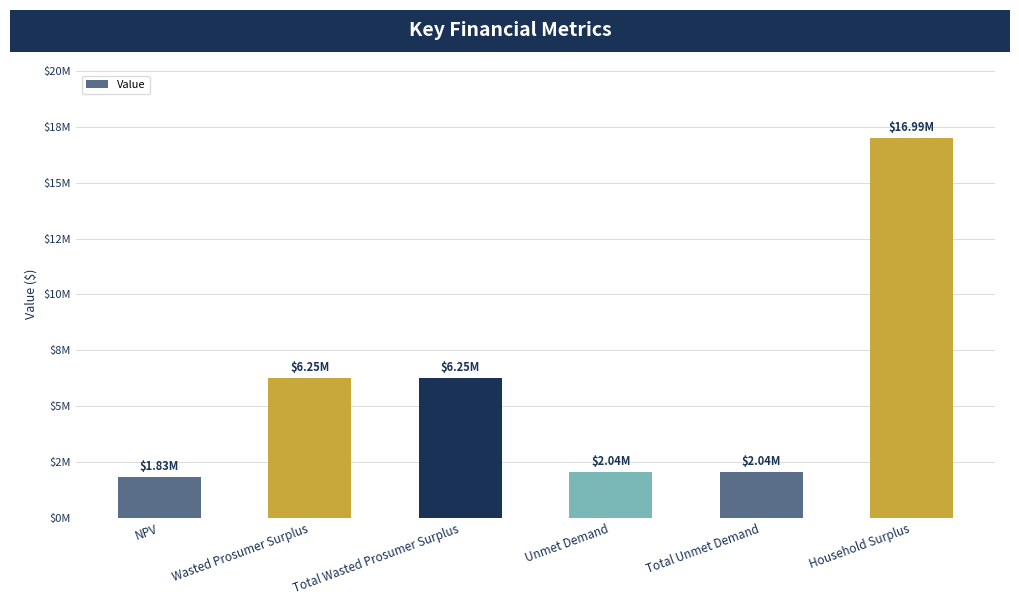

Is it true that the value at Total Wasted Prosumer Surplus is 4051475.3?

False